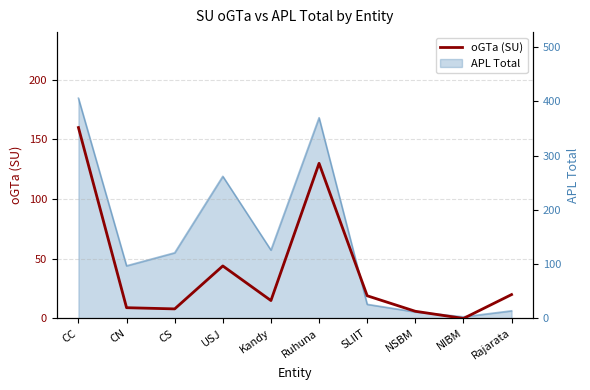

Rank the categories by value from highest to lowest.

CC, Ruhuna, USJ, Rajarata, SLIIT, Kandy, CN, CS, NSBM, NIBM